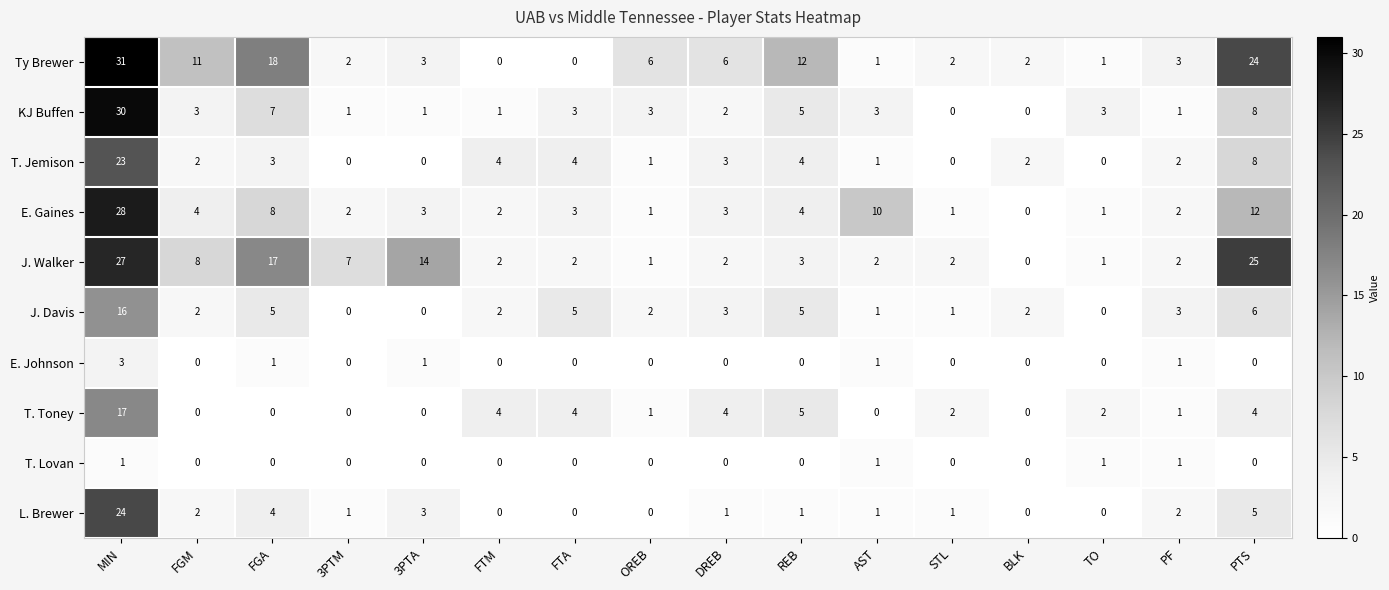

How many data points does each series have?

16